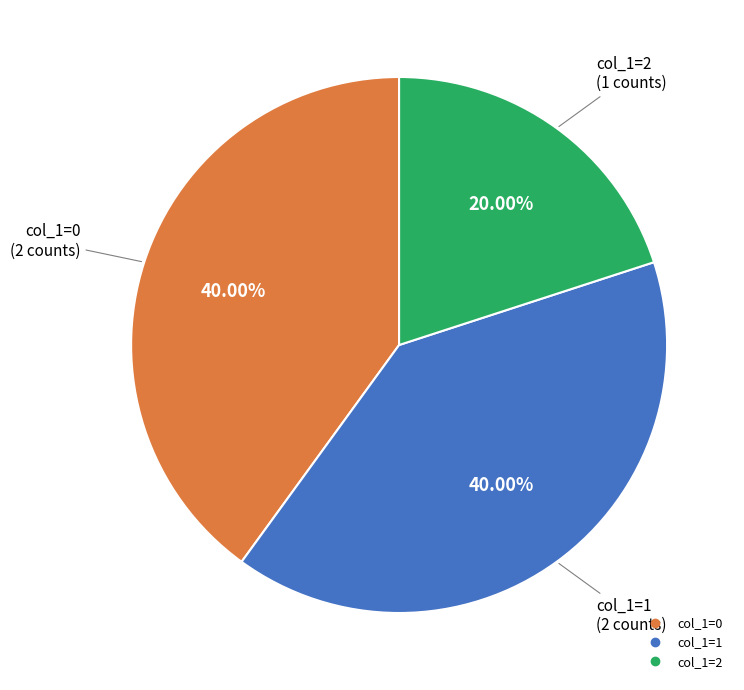

Does any single category account for the majority?

No